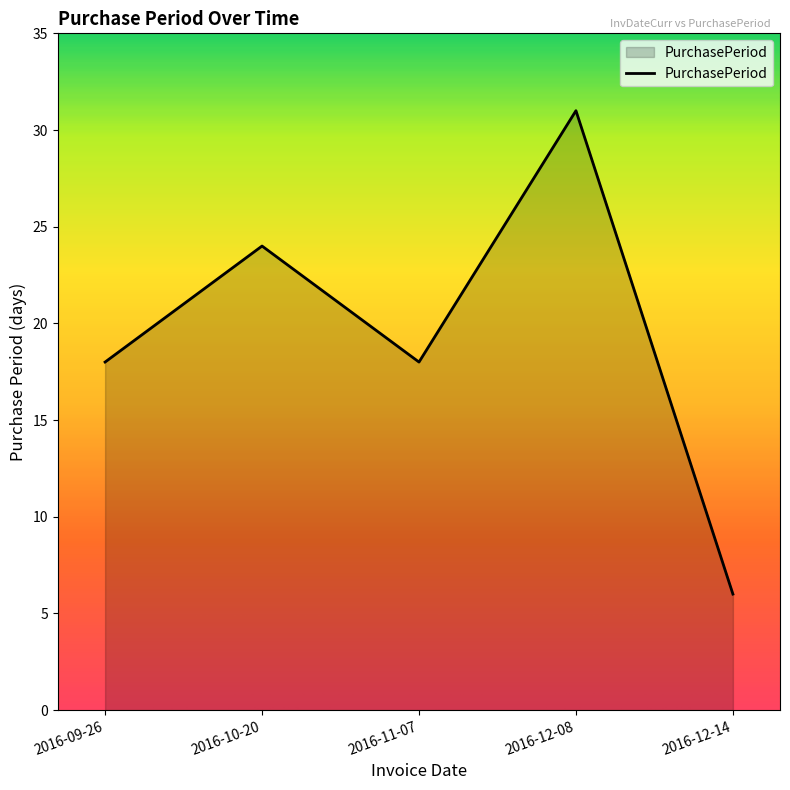

What is the sum of all values?

97